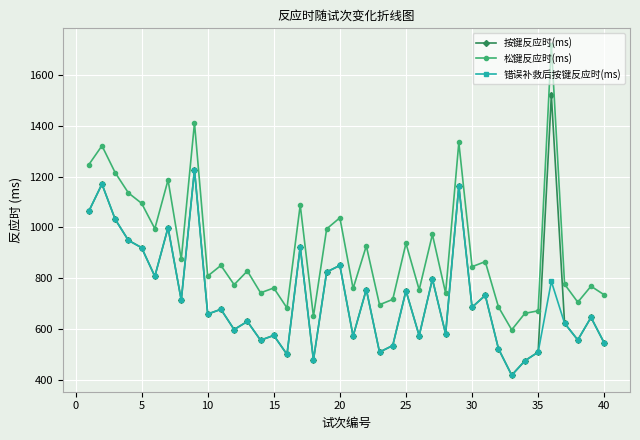

True or false: 松键反应时(ms) and 错误补救后按键反应时(ms) cross at least once.

False